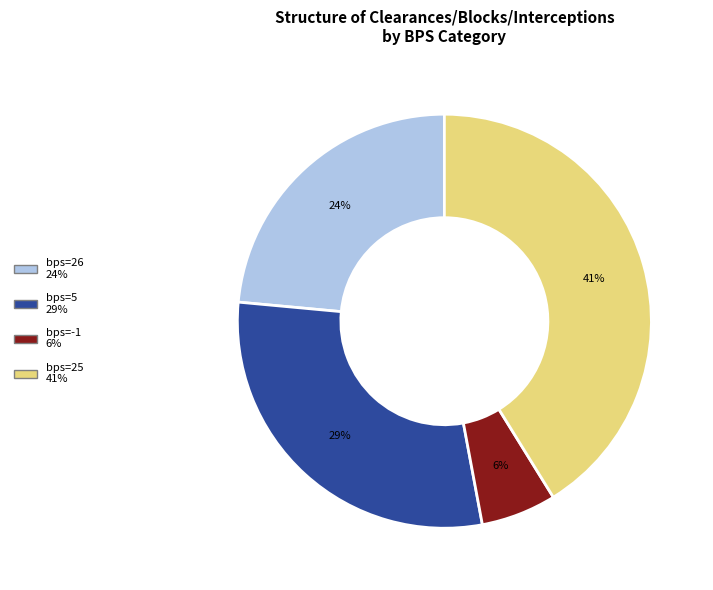

To the nearest percent, what is the average slice percentage?

25%